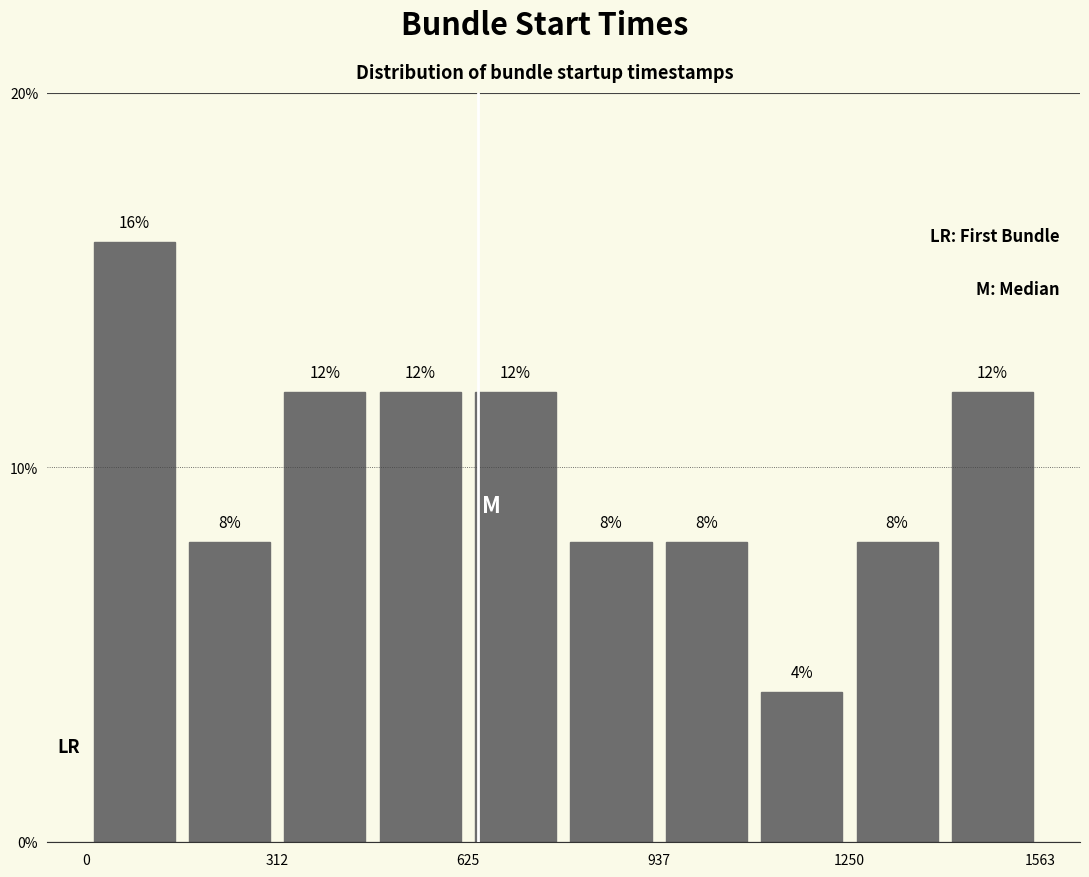

Around what value on the x-axis is the tallest bar? Give the approximate position of its centre, as read against the axis.

100